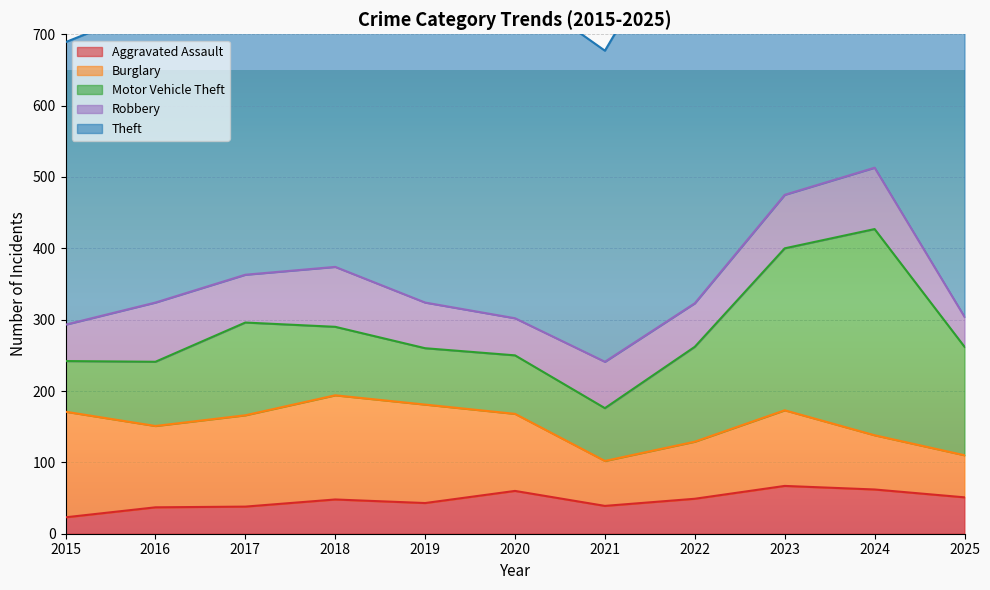

Rank the series at 2025 from lowest to highest value.

Robbery, Aggravated Assault, Burglary, Motor Vehicle Theft, Theft